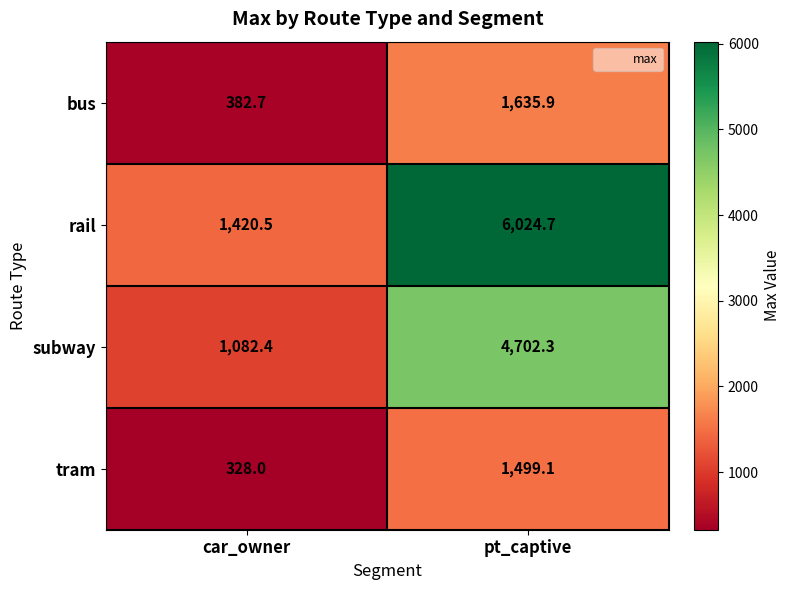

Is it true that subway equals 403.4 at car_owner?

False